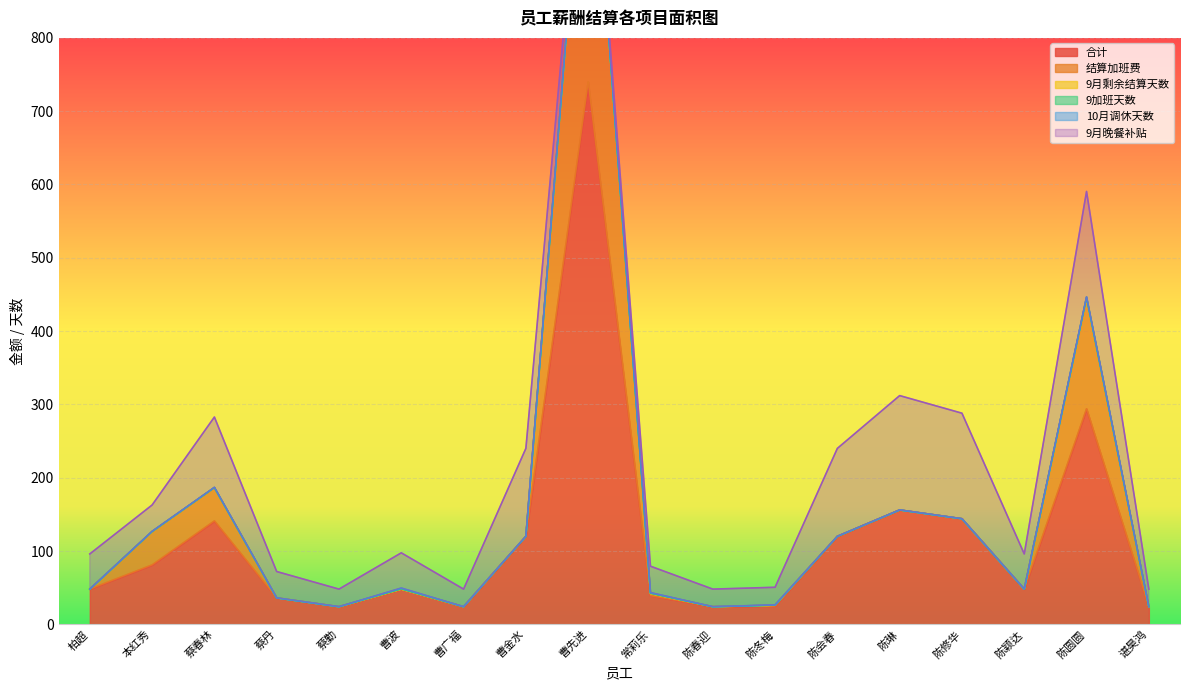

Read the 合计 value at 蔡勤.

24